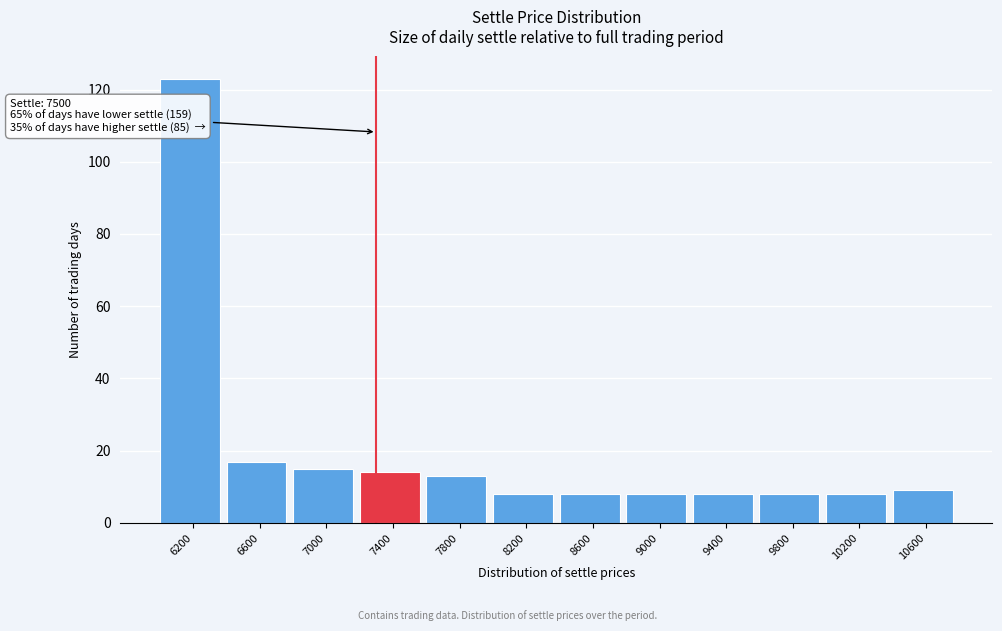

Reading left to right, transcribe all the data shown in this chart.

123	17	15	14	13	8	8	8	8	8	8	9